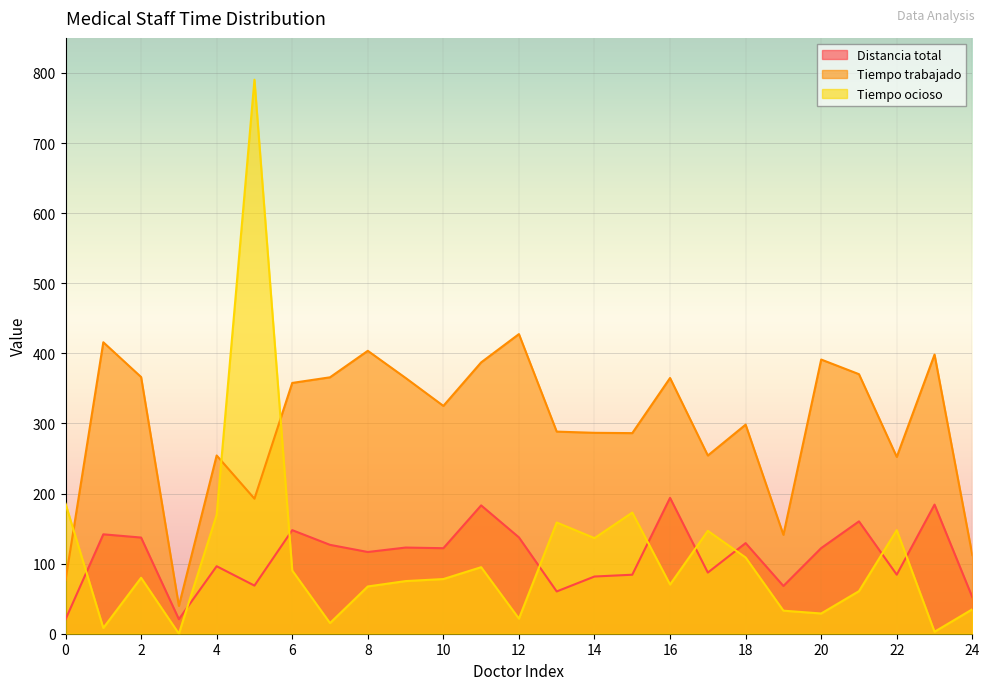

The value of Tiempo trabajado at 14 is 286.6. True or false?

True